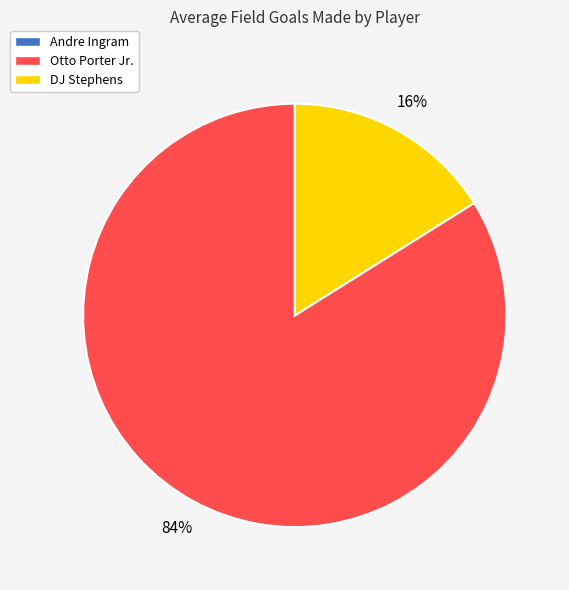

To the nearest percent, what portion does Otto Porter Jr. represent?

84%